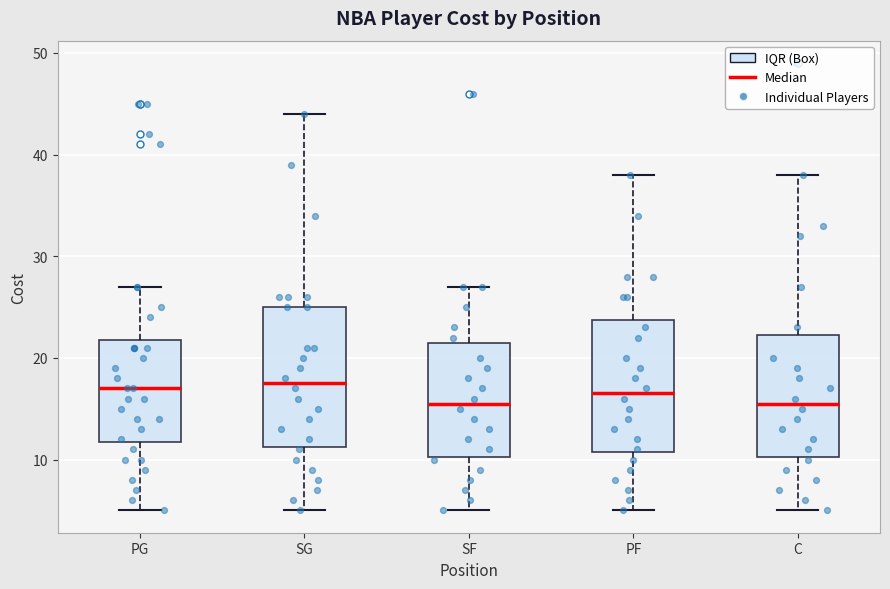

Reading left to right, read every box against the y-axis: the position of its median line, the range the box covers, and the ends of its whiskers. The values are not printed on the chart, so give them approximately, as read against the axis.

PG: median 17, box 12 to 22, whiskers 5 to 27
SG: median 18, box 11 to 25, whiskers 5 to 44
SF: median 16, box 10 to 22, whiskers 5 to 27
PF: median 17, box 11 to 24, whiskers 5 to 38
C: median 16, box 10 to 22, whiskers 5 to 38